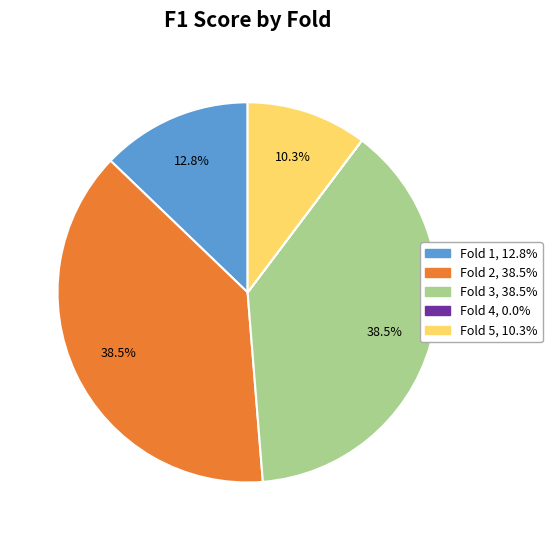

Which has a higher value, Fold 1 or Fold 2?

Fold 2